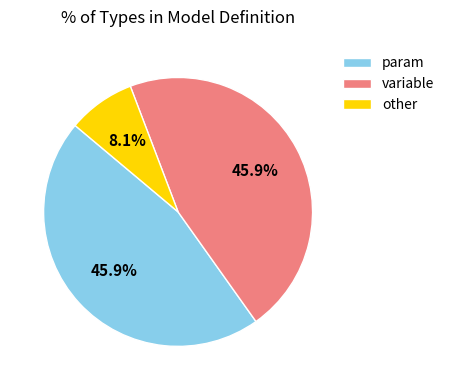

What percentage is the param slice, to the nearest percent?

46%